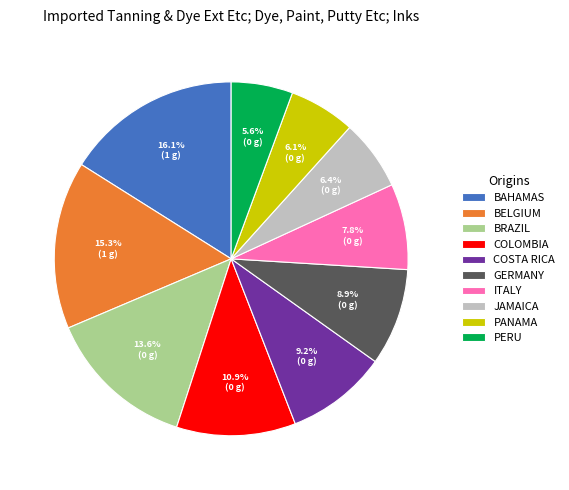

Does any single category account for the majority?

No